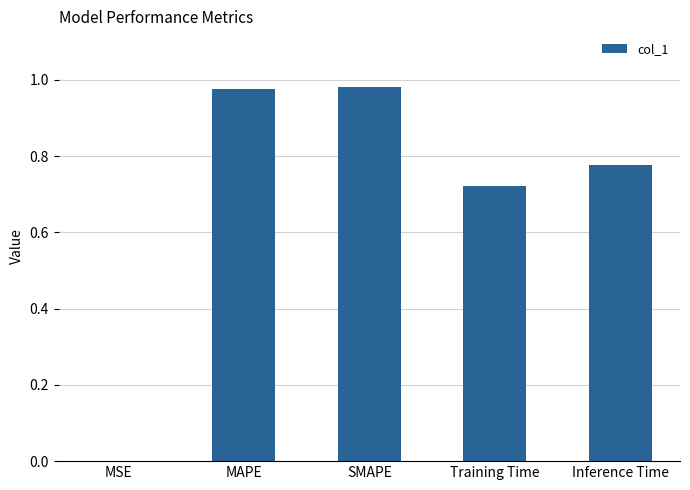

What is the sum of all values?

3.5